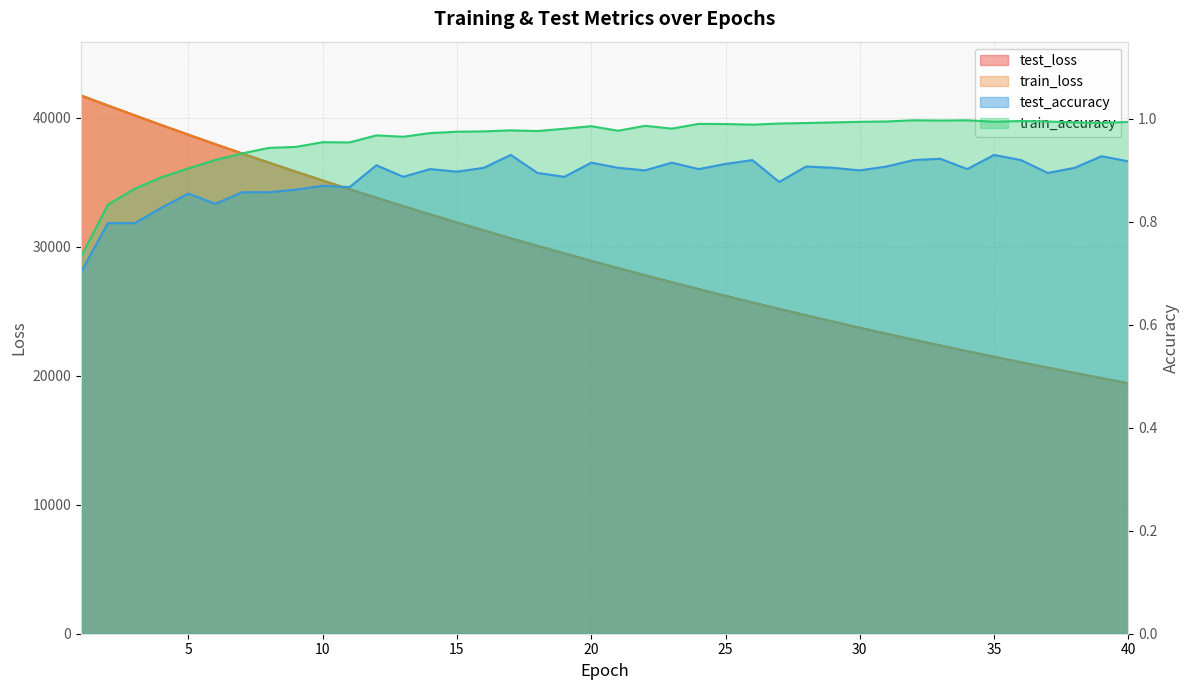

How many lines are shown in the chart?

4